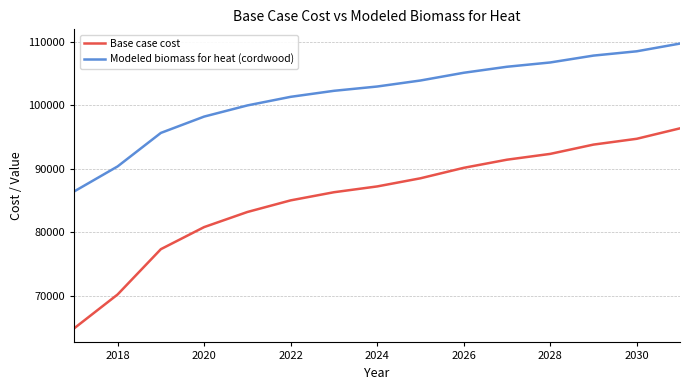

Which series has the largest total across all categories?

Modeled biomass for heat (cordwood)